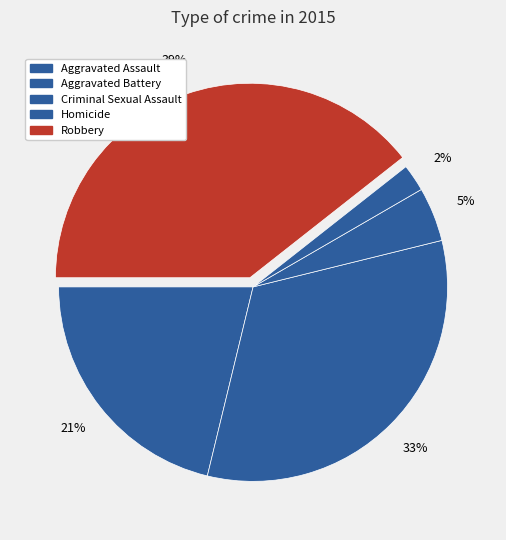

To the nearest percent, what portion does Homicide represent?

2%